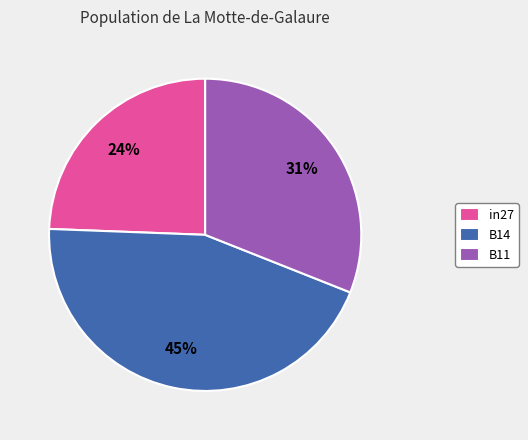

Rank the categories by value from highest to lowest.

B14, B11, in27